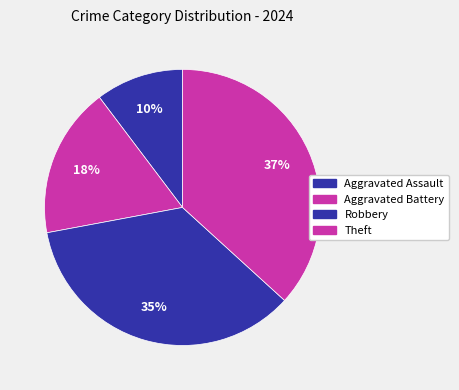

What is the smallest slice in the pie chart?

Aggravated Assault